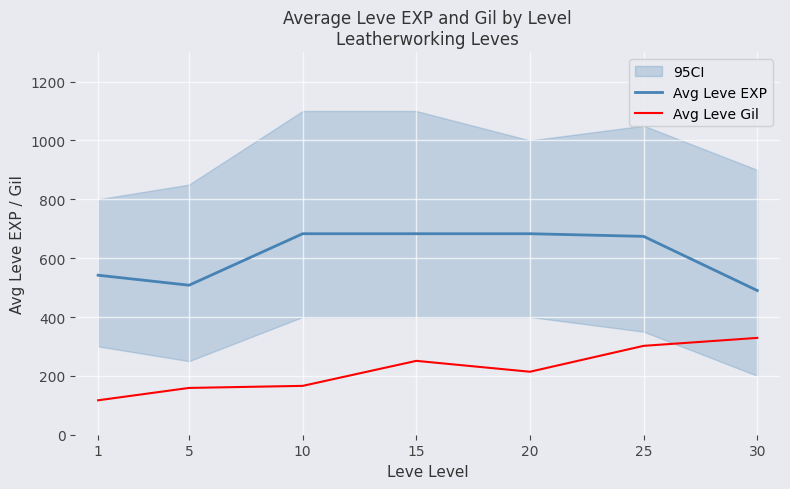

How many lines are shown in the chart?

2